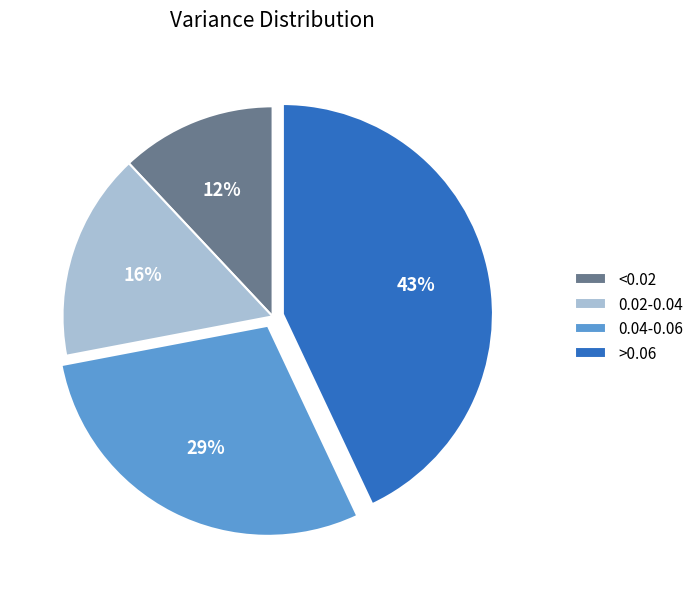

Which slice is the largest?

>0.06